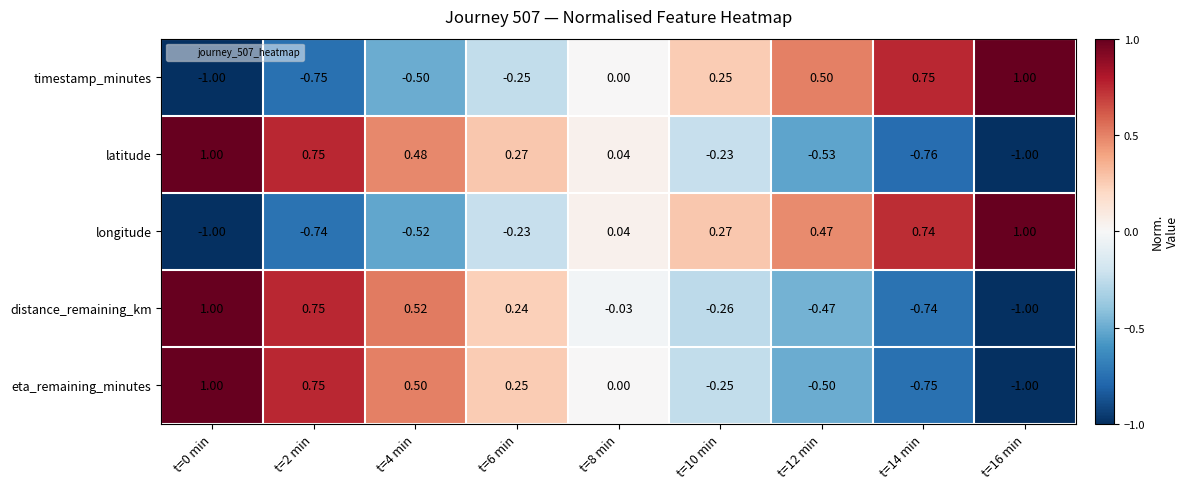

What is the difference between the highest and lowest values at t=0 min?

2.0